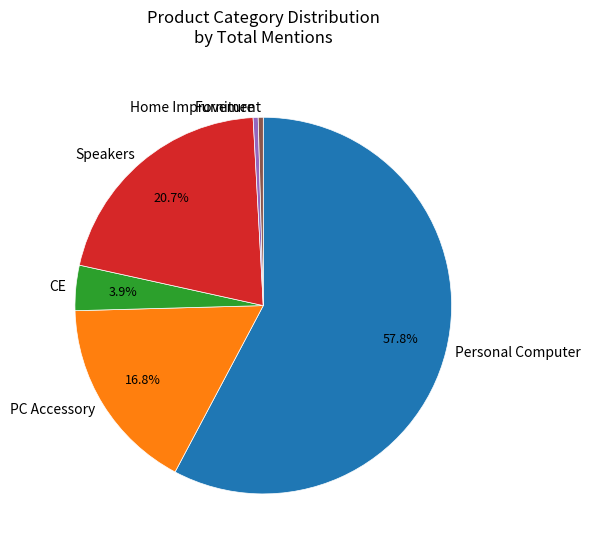

How many segments does this pie chart have?

6